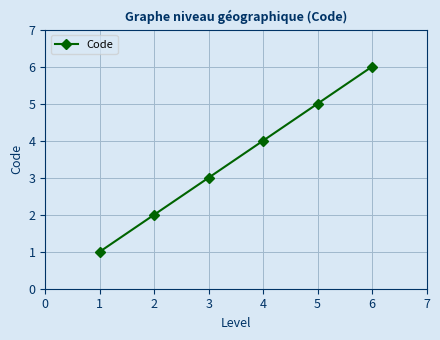

How many values are between 2 and 5?

4